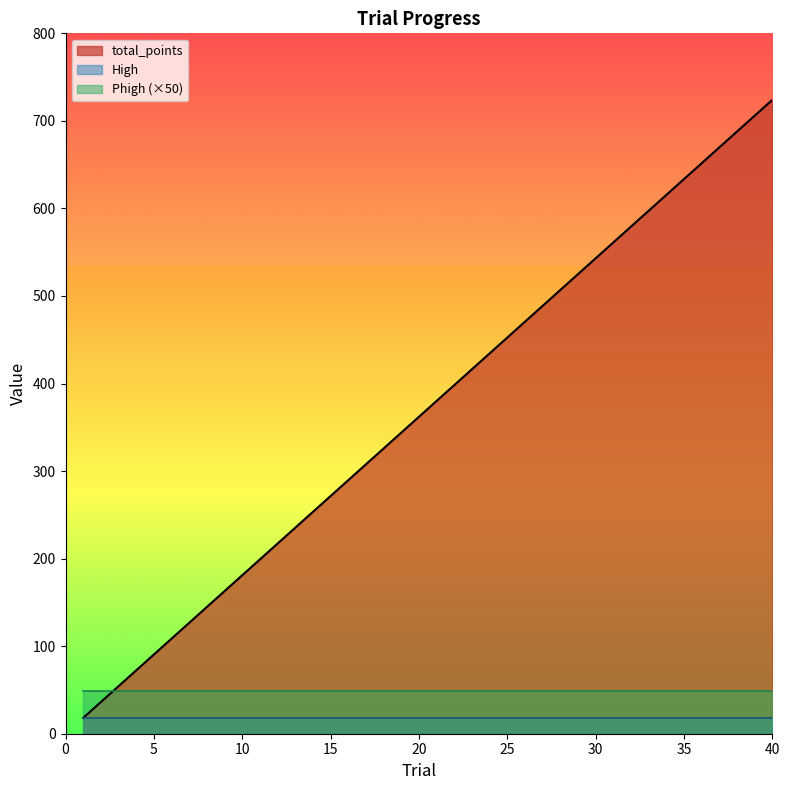

Where is total_points nearest to the value 371?

20